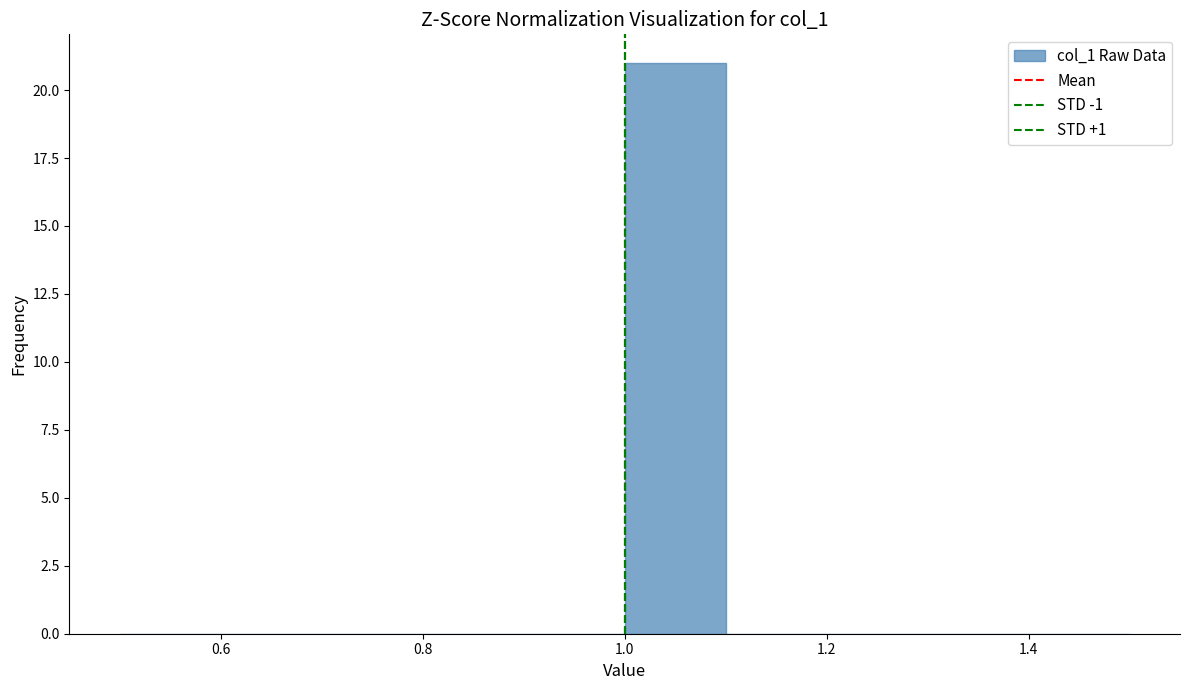

Which range on the x-axis has the tallest bar?

1.0 to 1.1